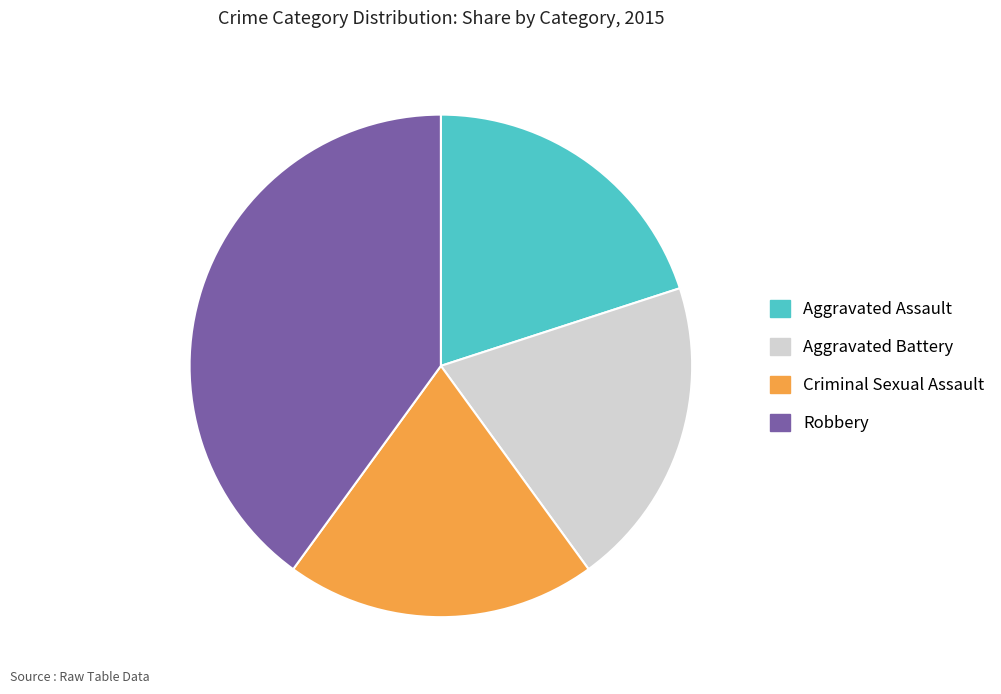

How many slices are in this pie chart?

4